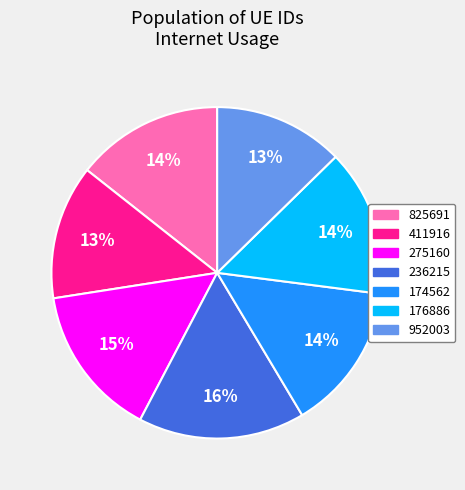

The 411916 slice represents 13% of the pie. True or false?

True